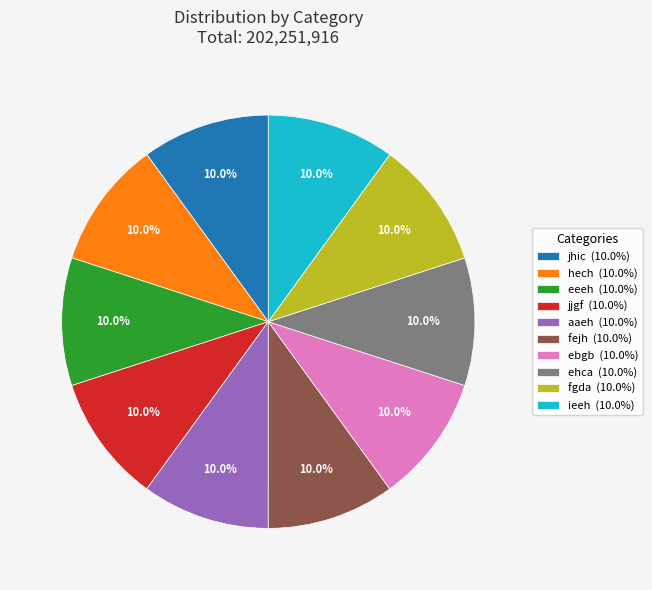

Does fgda account for over 50% of the chart?

No